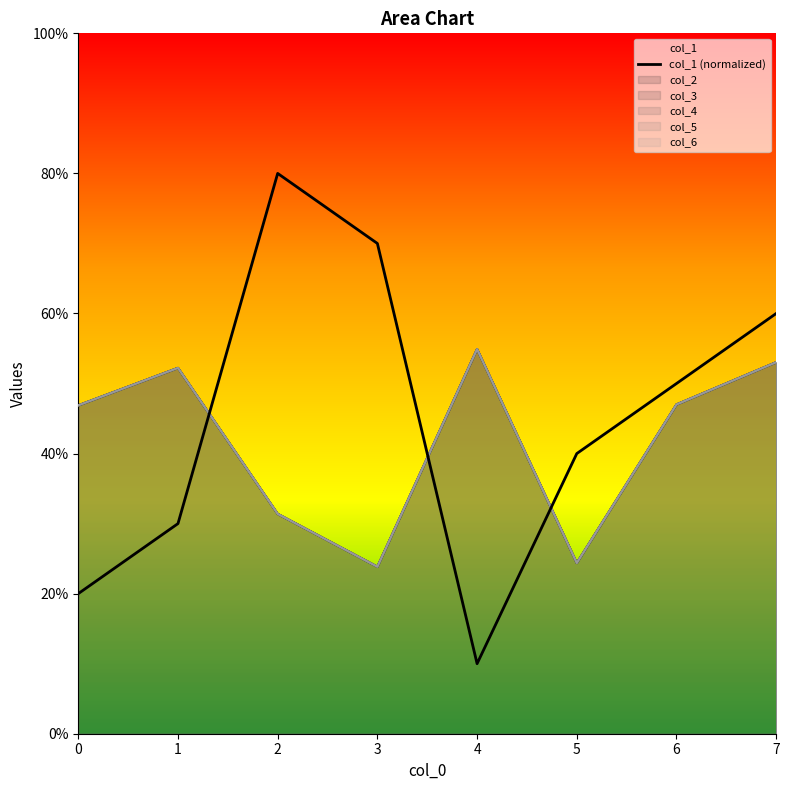

At how many categories does at least one series exceed 0?

8